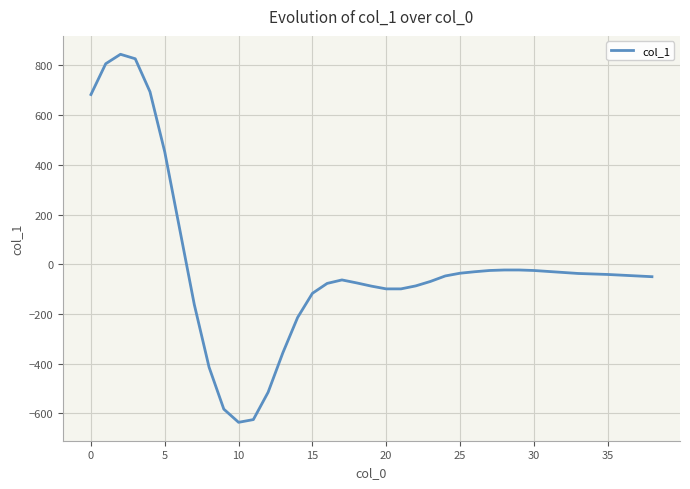

What is the greatest value displayed?

845